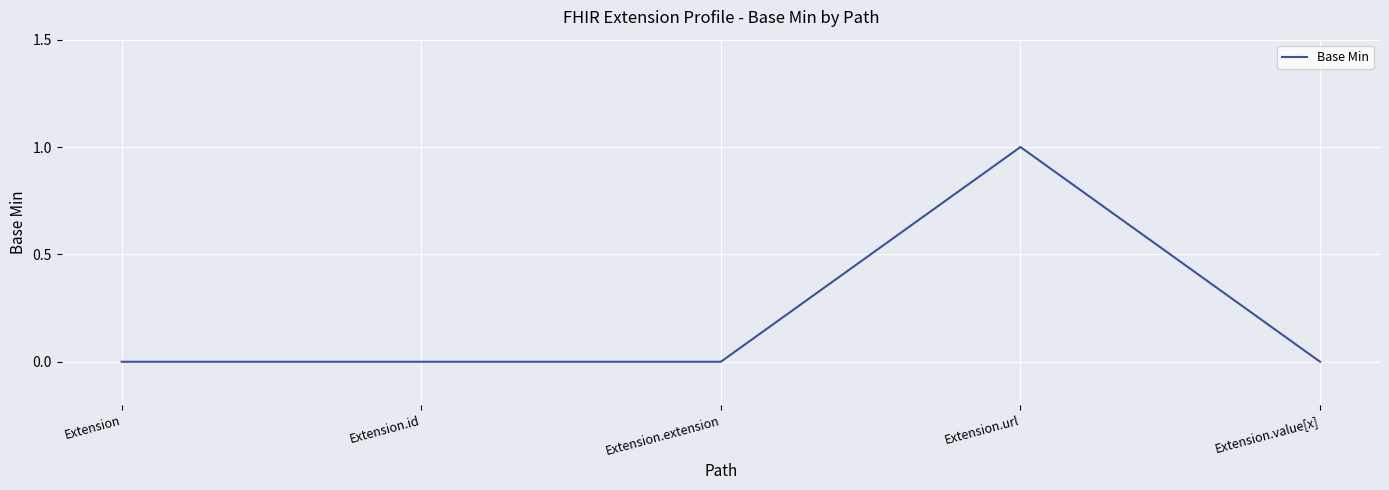

At which category does the chart reach its peak across all series?

Extension.url